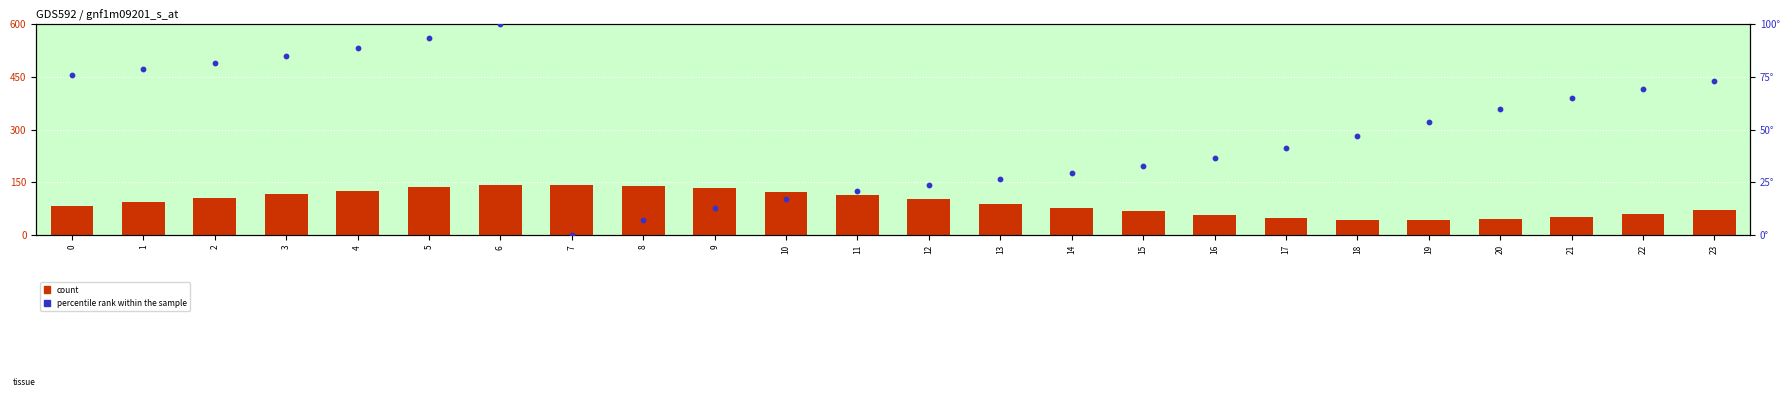

At how many categories does at least one series exceed 12?

24